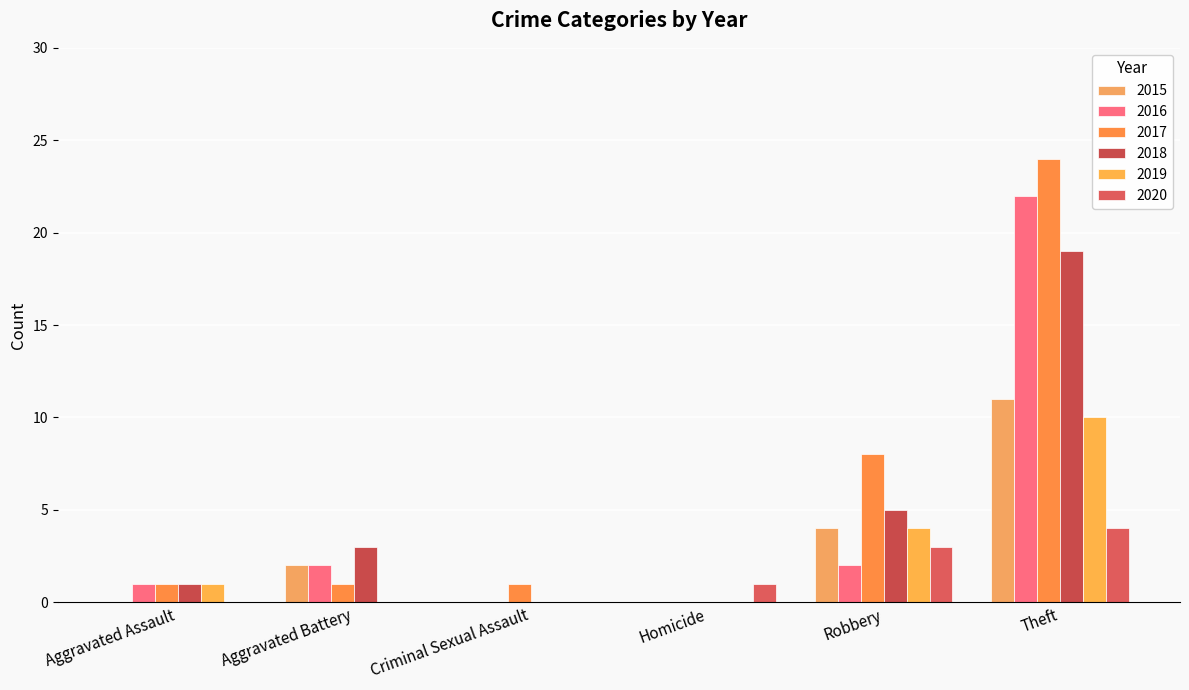

At which category is the sum across all series the highest?

Theft